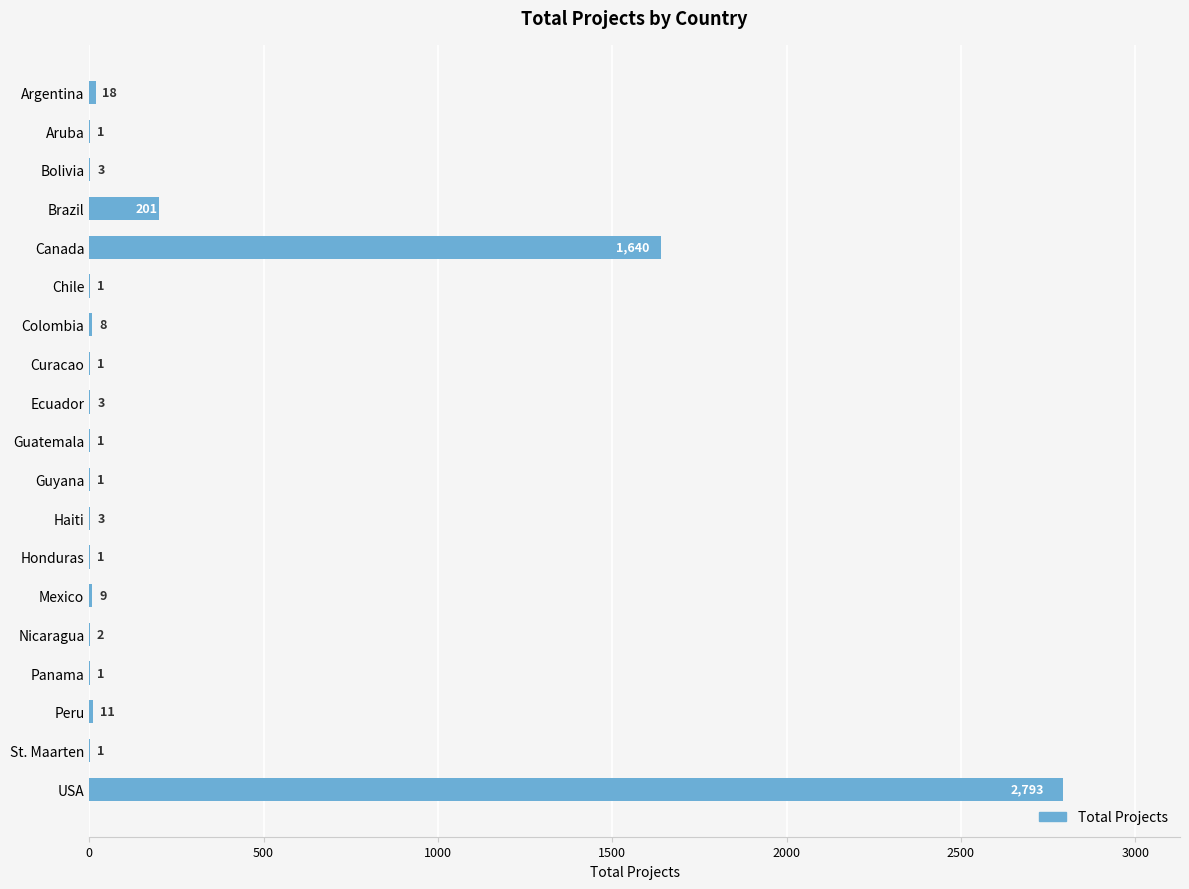

Reading bottom to top, list all the values displayed in this chart.

USA=2793	St. Maarten=1	Peru=11	Panama=1	Nicaragua=2	Mexico=9	Honduras=1	Haiti=3	Guyana=1	Guatemala=1	Ecuador=3	Curacao=1	Colombia=8	Chile=1	Canada=1640	Brazil=201	Bolivia=3	Aruba=1	Argentina=18